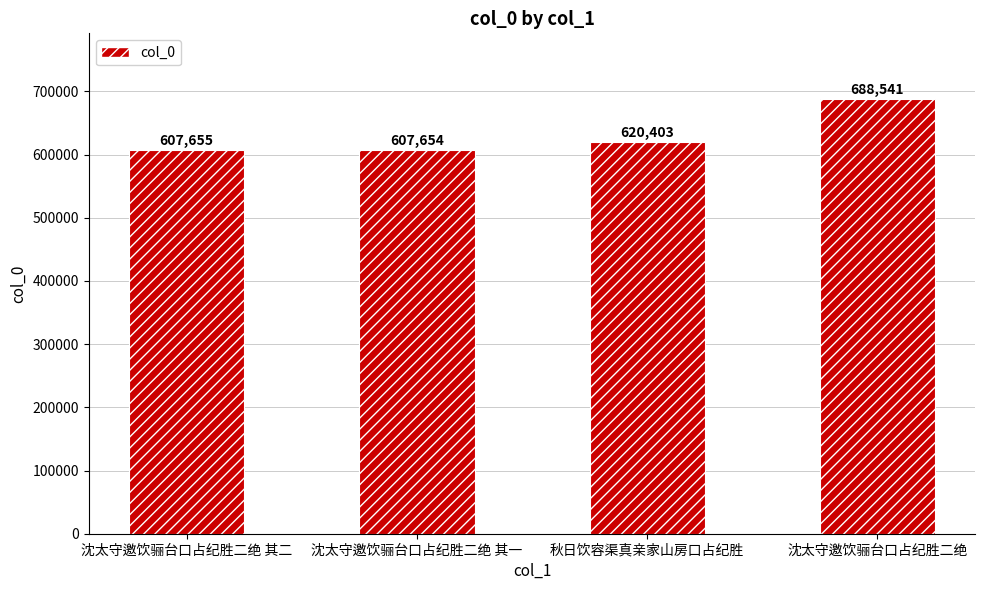

Approximately how many times larger is the value at 秋日饮容渠真亲家山房口占纪胜 compared to 沈太守邀饮骊台口占纪胜二绝 其二?

1.0